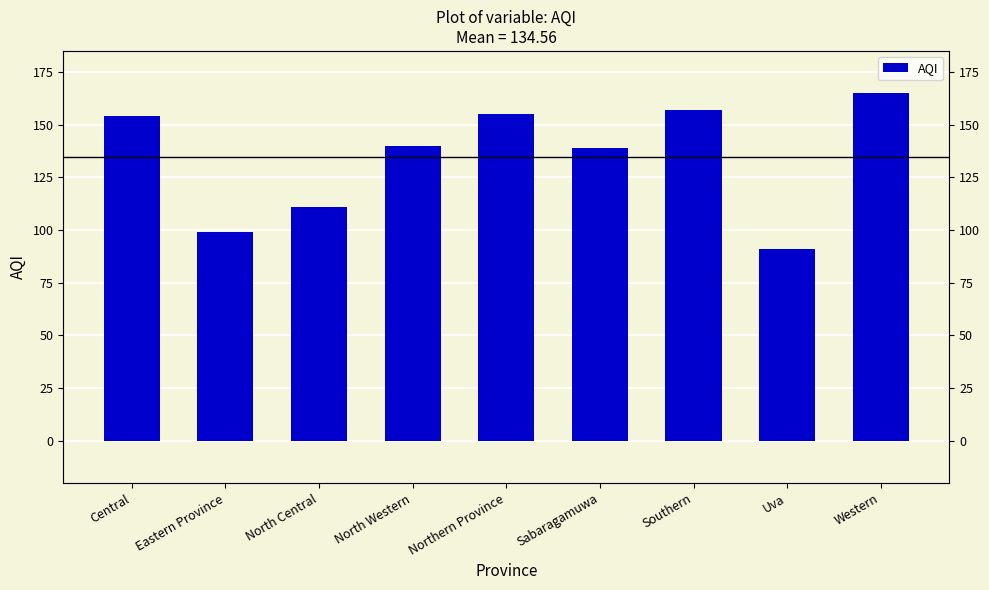

What is the label of the 9th bar from the left?

Western